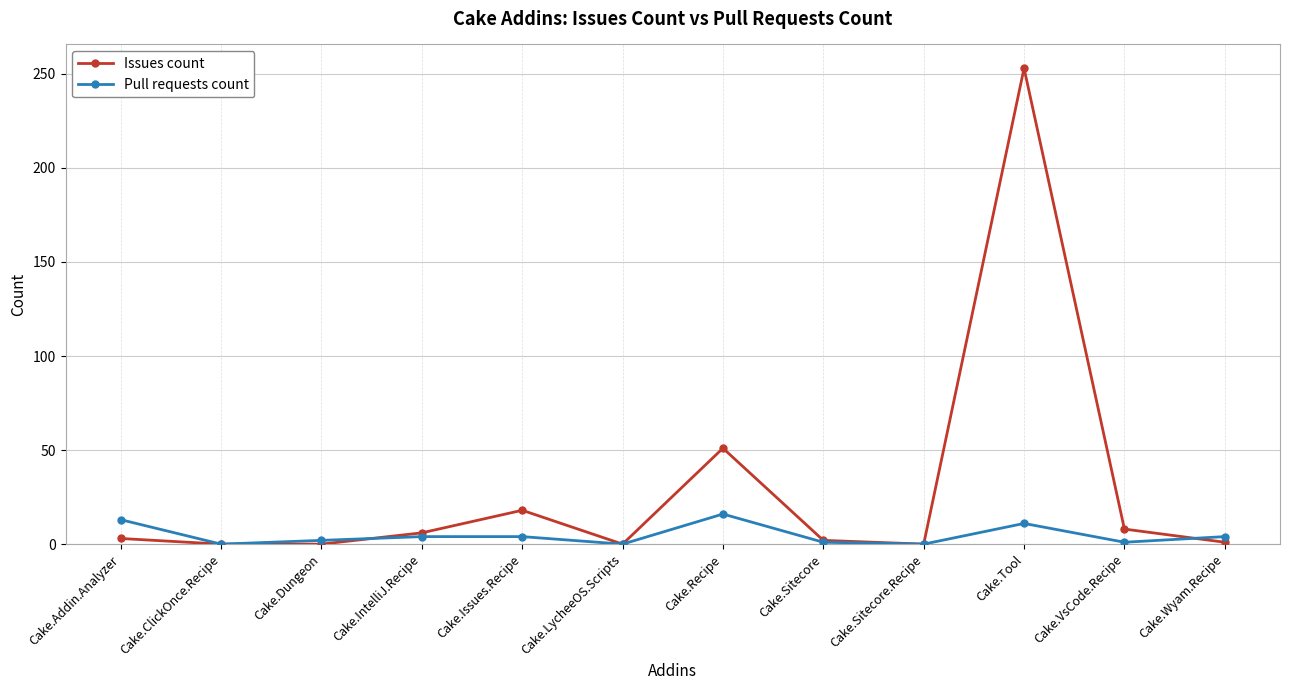

Which series ends up on top after the final intersection of Pull requests count and Issues count?

Pull requests count